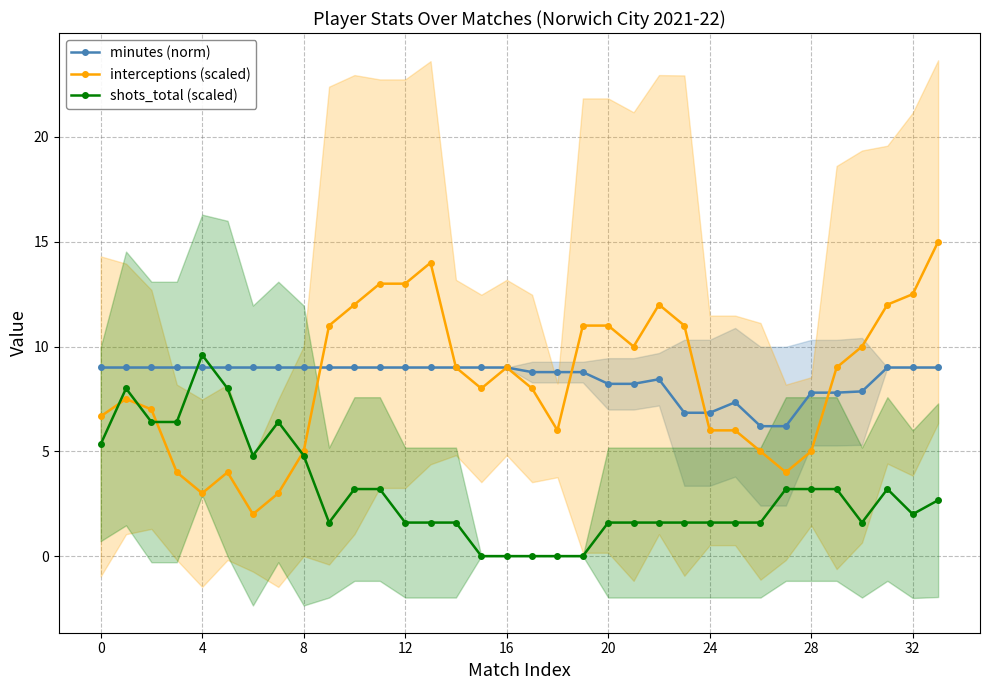

What is the difference between the maximum and second lowest values in the interceptions (scaled) series?

12.0